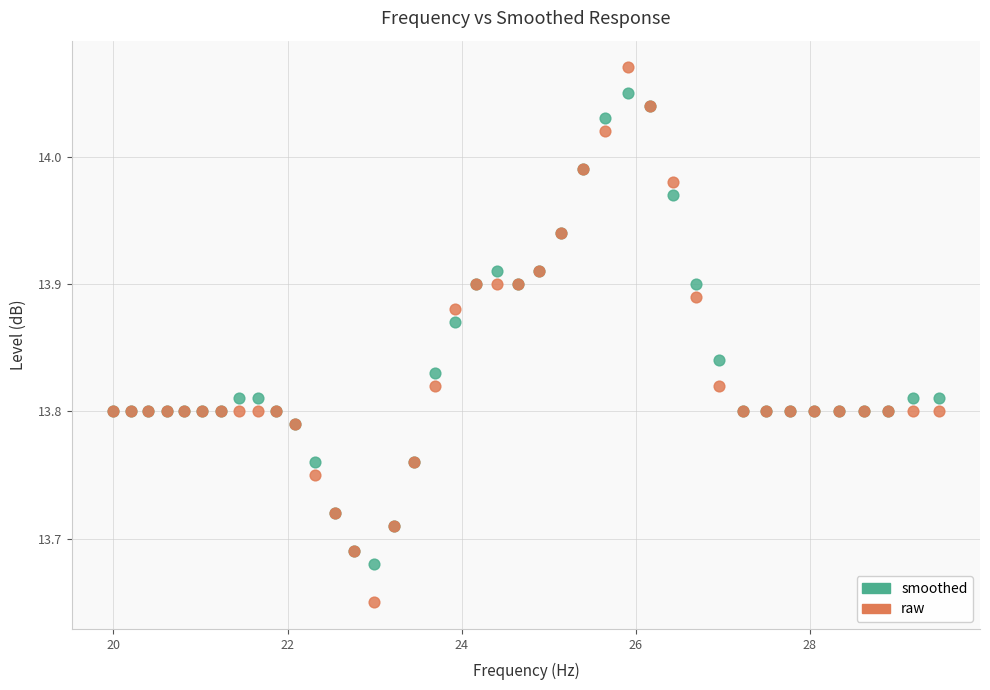

Which series reaches the maximum Y coordinate?

raw